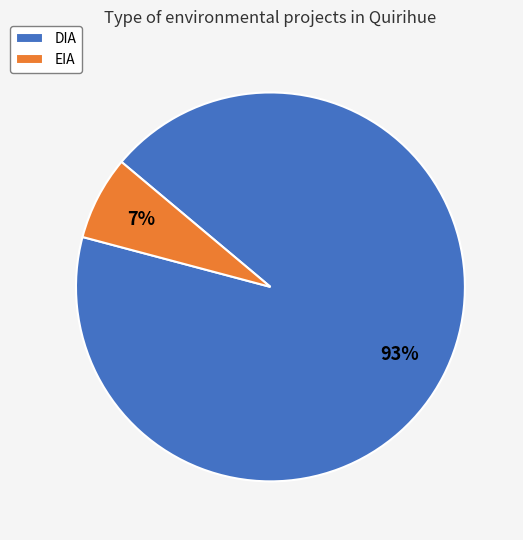

Is the sum of EIA and DIA greater than half?

Yes